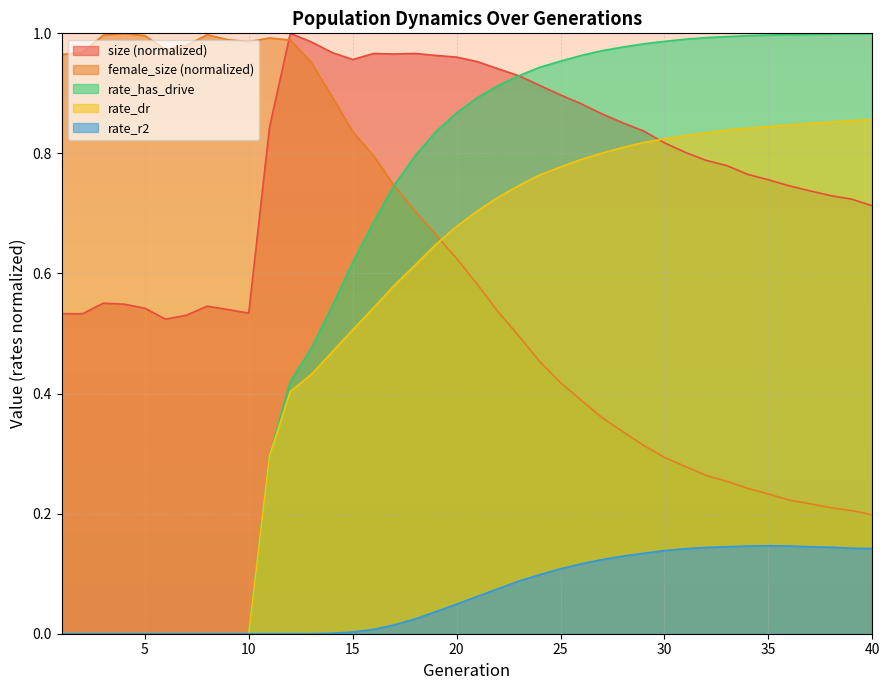

Where do size and rate_has_drive first cross each other?

22 and 23